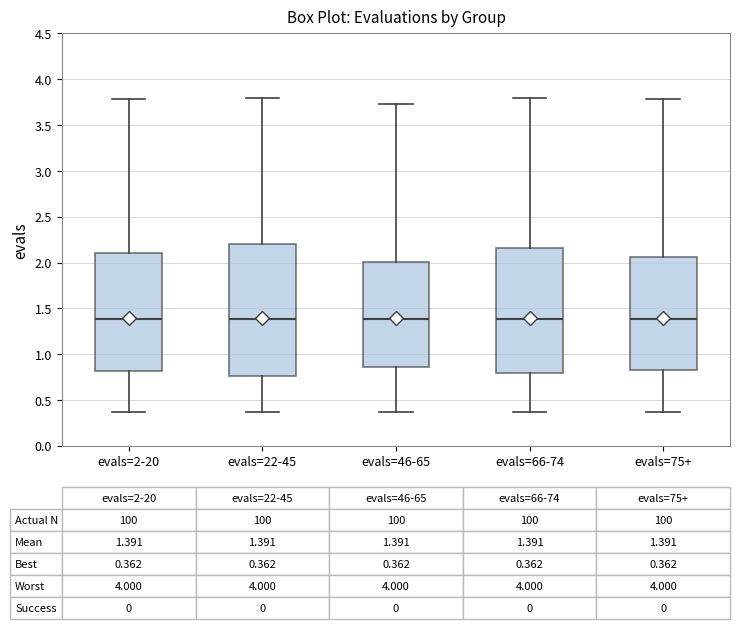

Which box is the tallest, from its lower edge to its upper edge?

evals=22-45